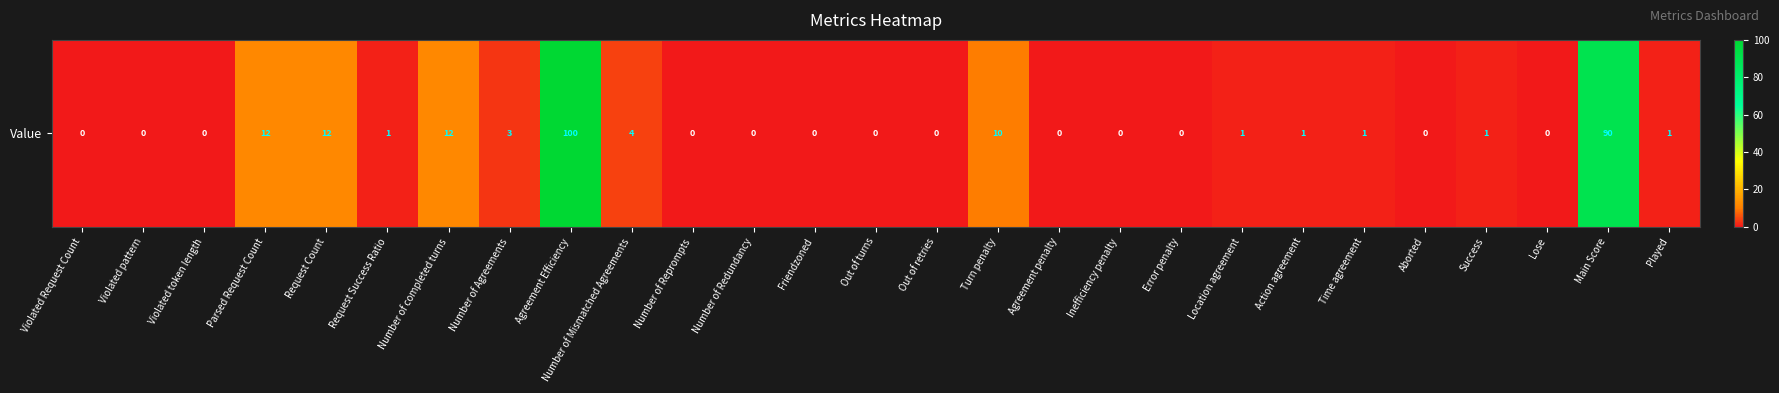

What is the average value?

9